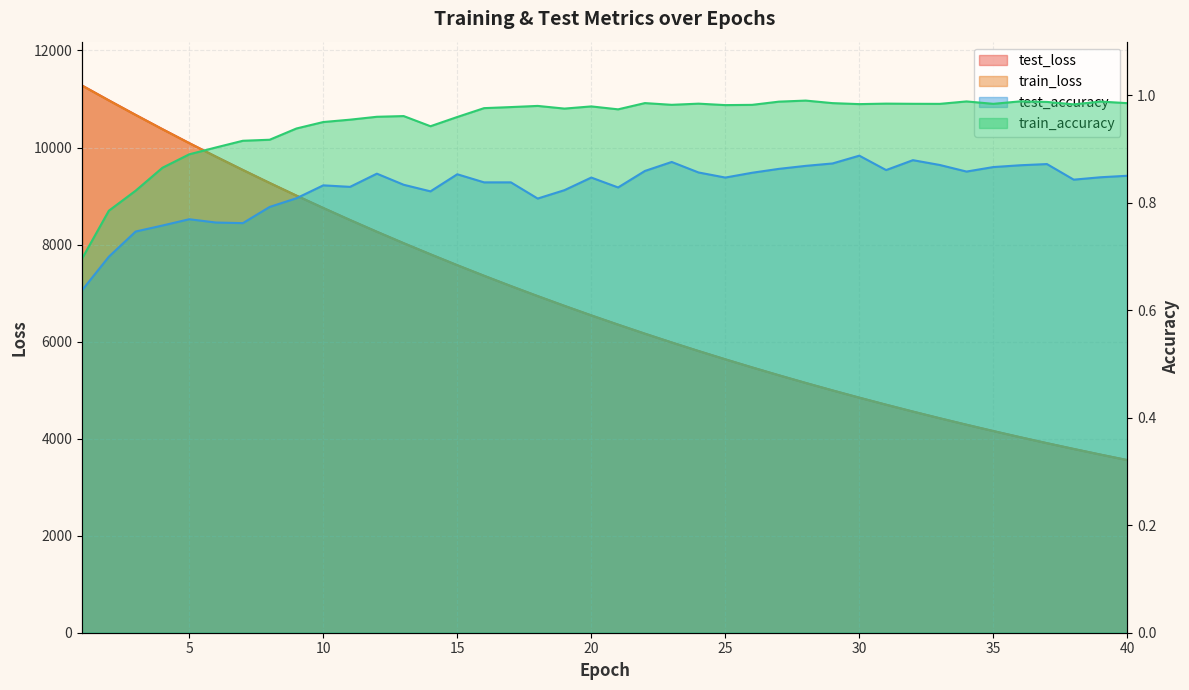

What is the smallest value displayed?

0.6